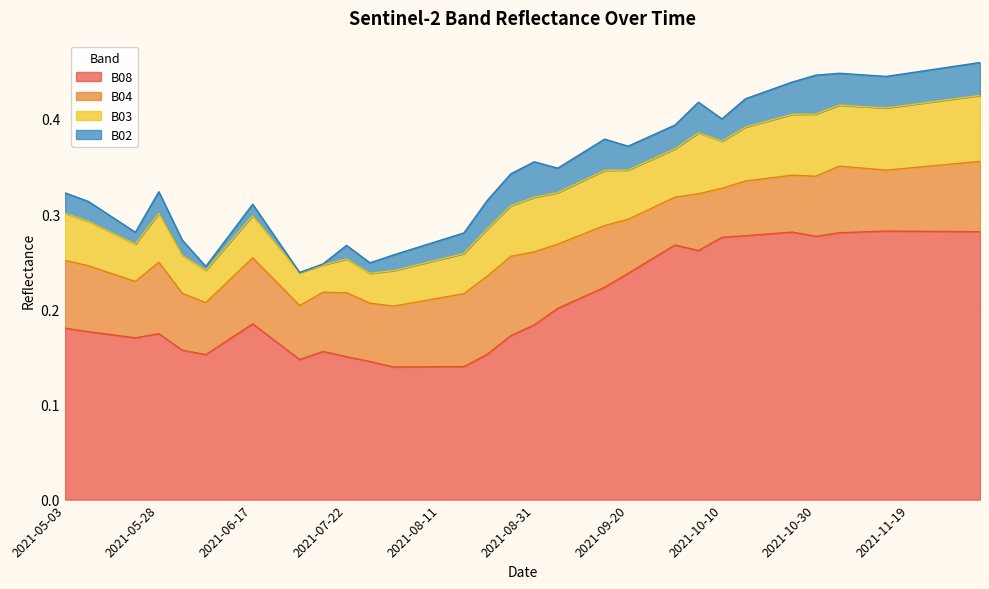

Read the B04 value at 2021-10-25.

0.1